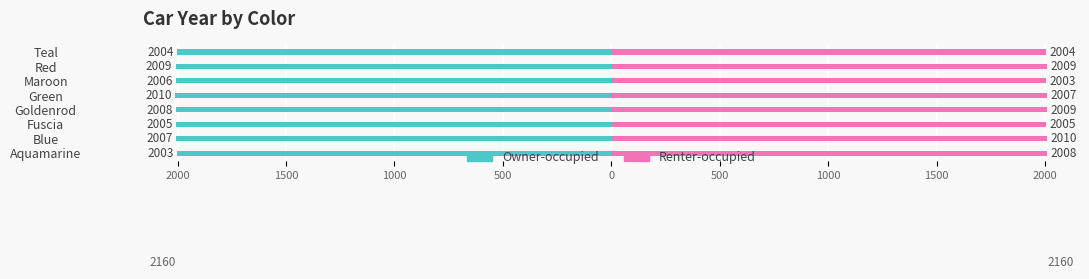

List the series in order of their peak value, lowest first.

Owner-occupied, Renter-occupied